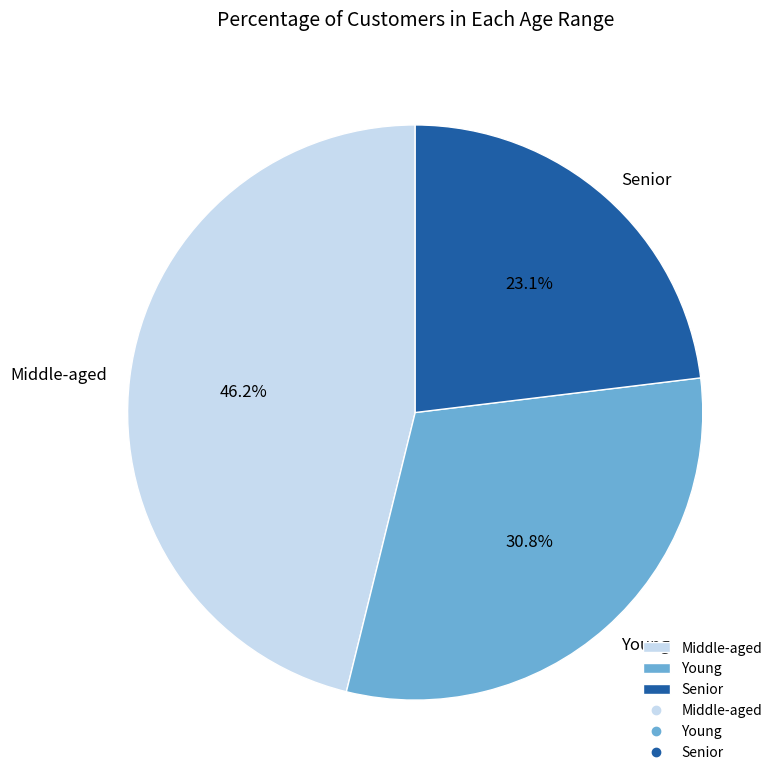

Count the number of slices in the pie.

3